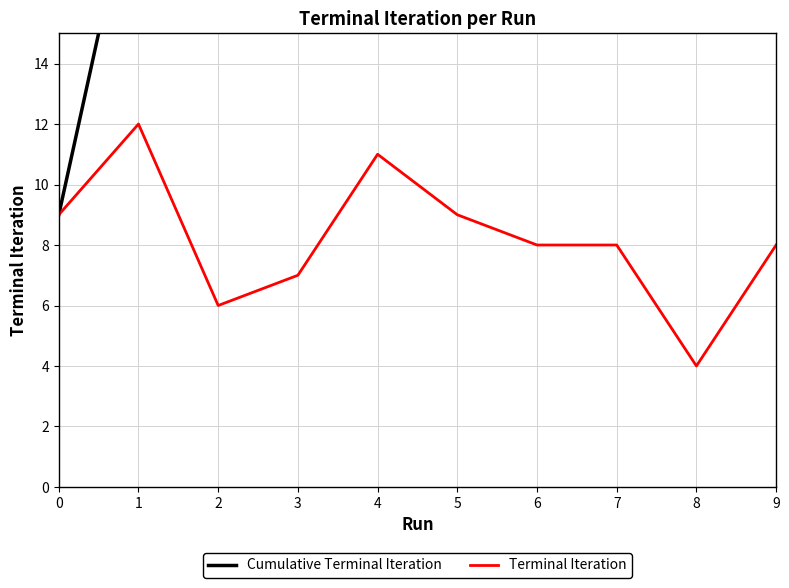

The Terminal Iteration series shows 2 at 0. True or false?

False